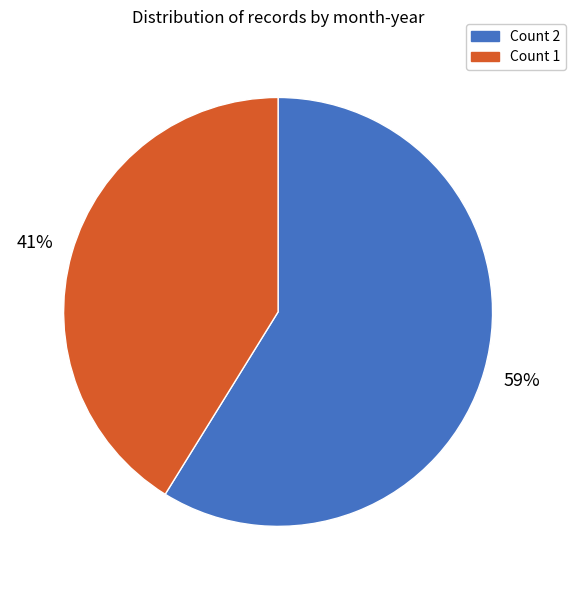

Does any single category account for the majority?

Yes